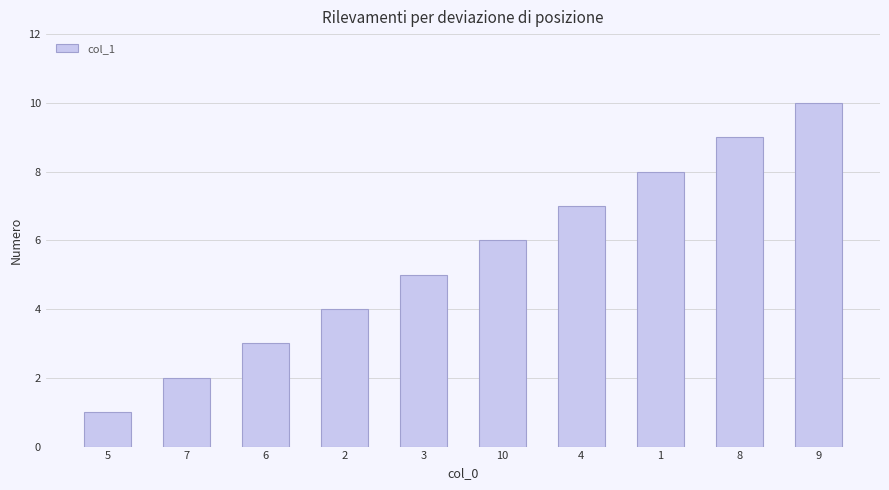

How many bars are there in total?

10